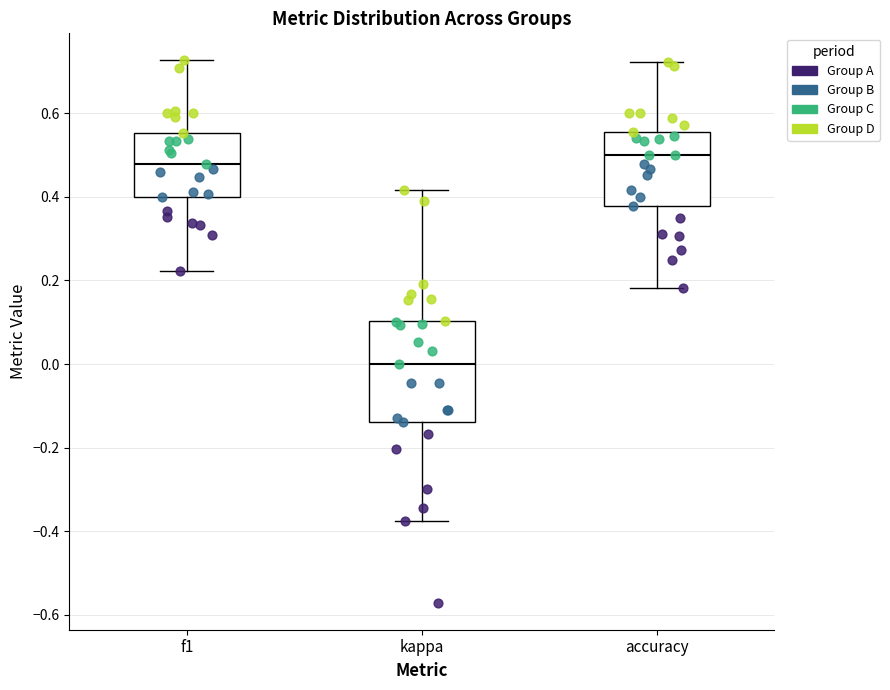

Which box's median line is the highest?

accuracy